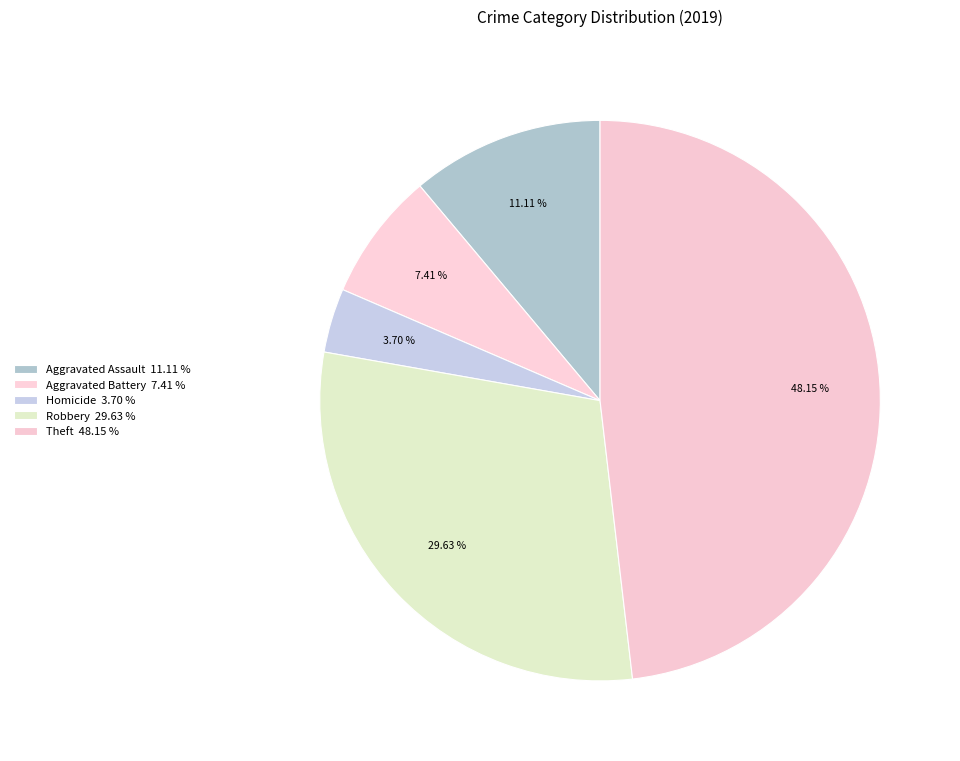

Count the number of slices in the pie.

5